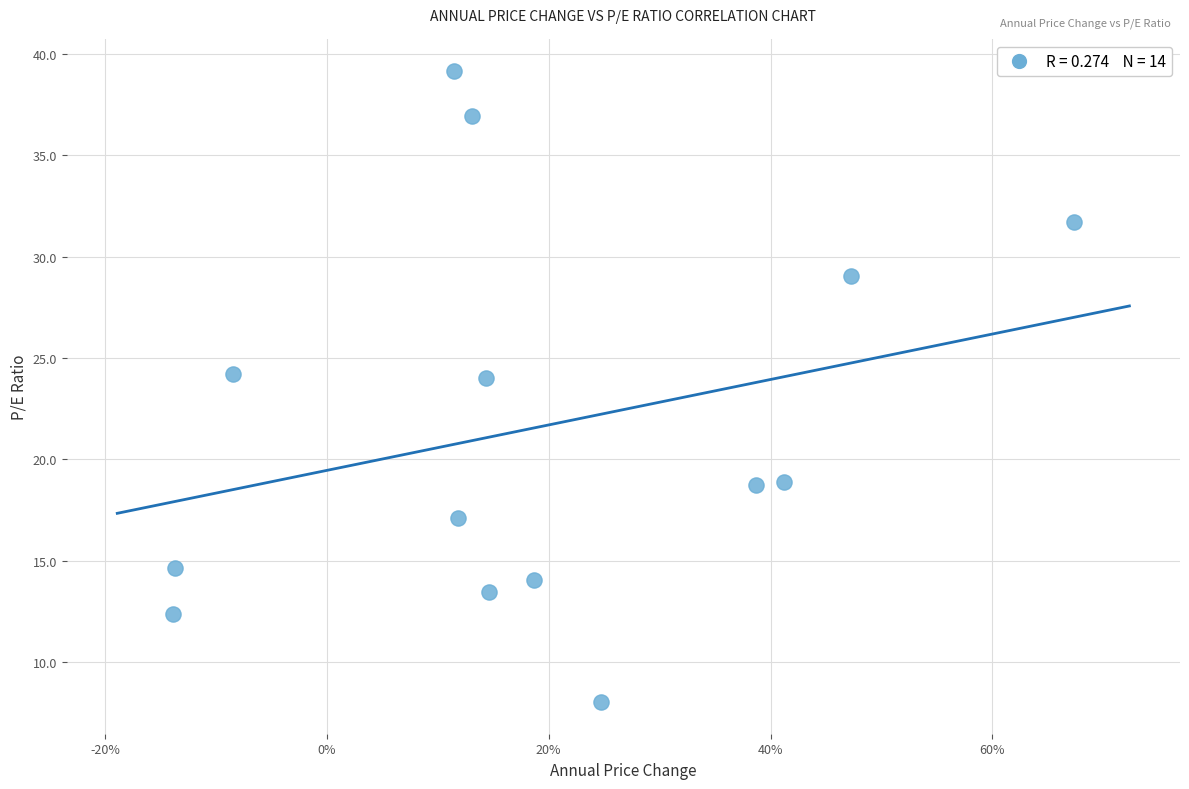

What is the range of Y values (max minus min)?

31.1